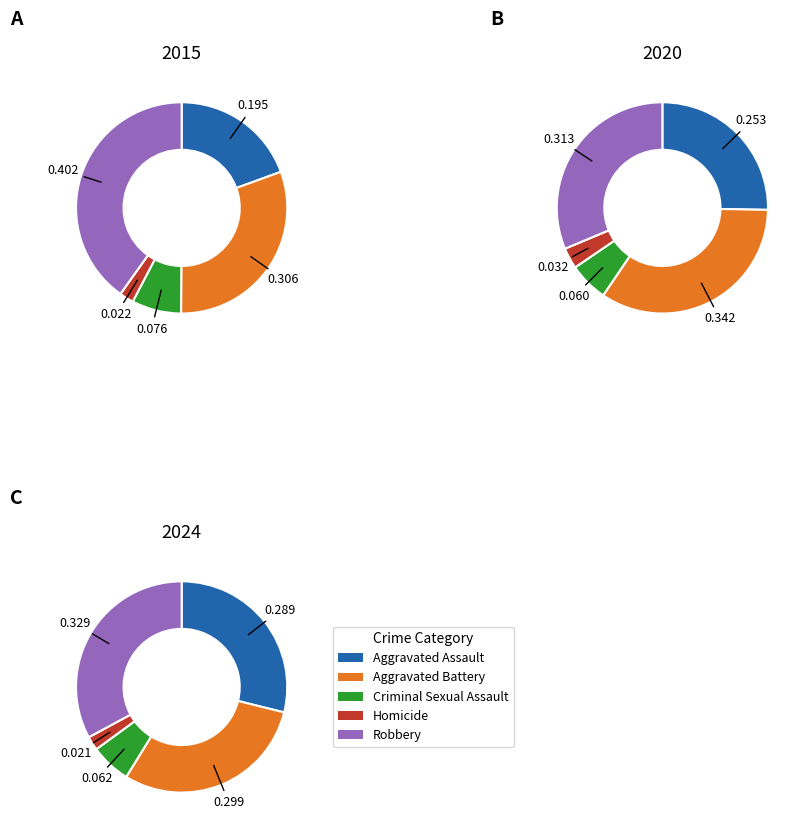

Which series has the widest spread of values?

2015